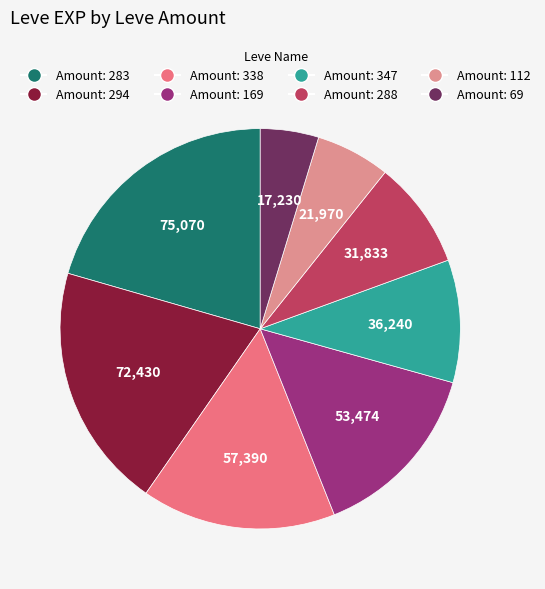

Is there any slice that represents more than half of the pie?

No